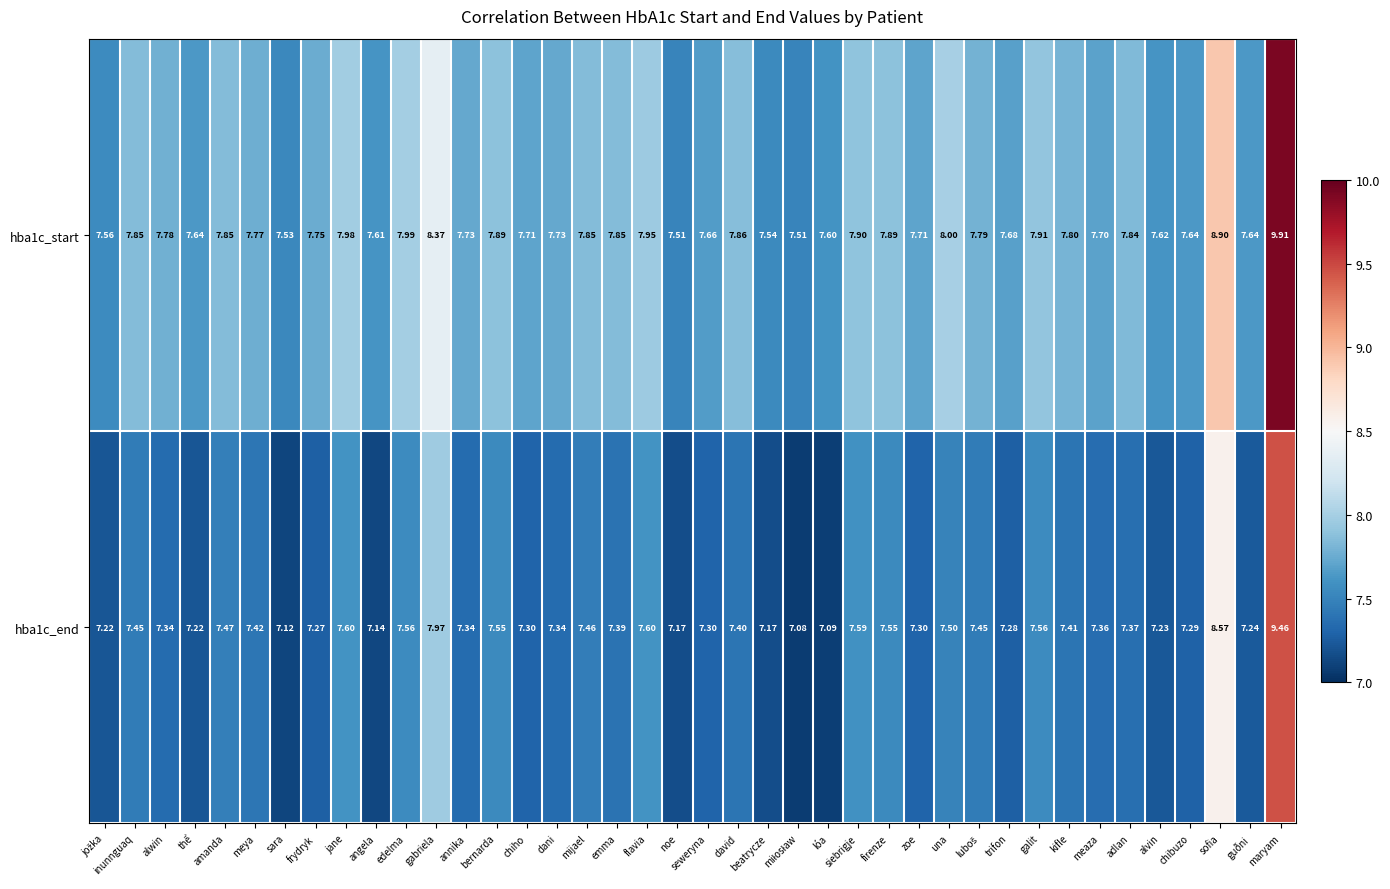

Is the value of hba1c_end at kifle greater than the value of hba1c_start at annika?

No